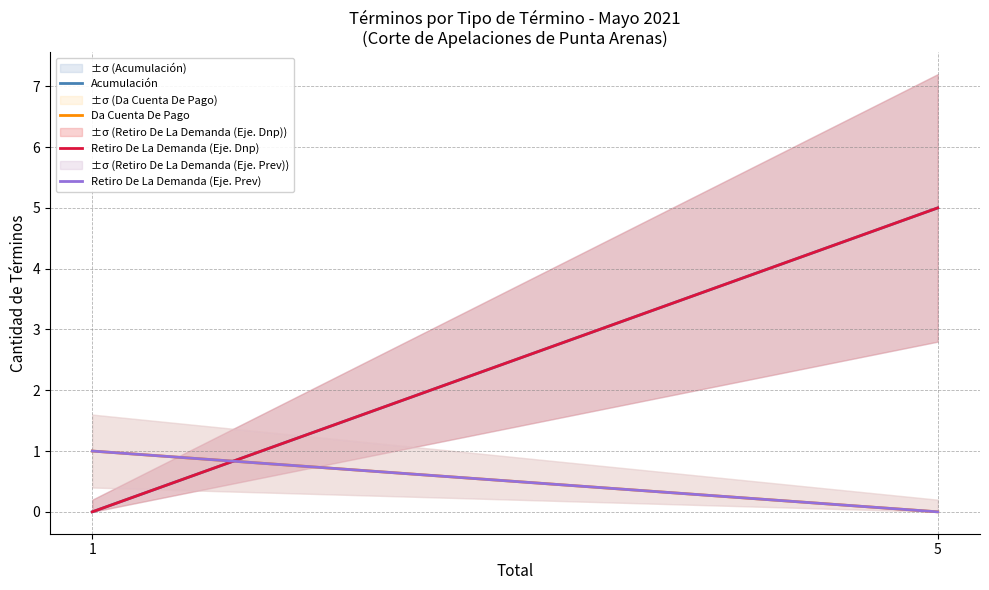

Is it true that Acumulación equals 1 at 5?

False